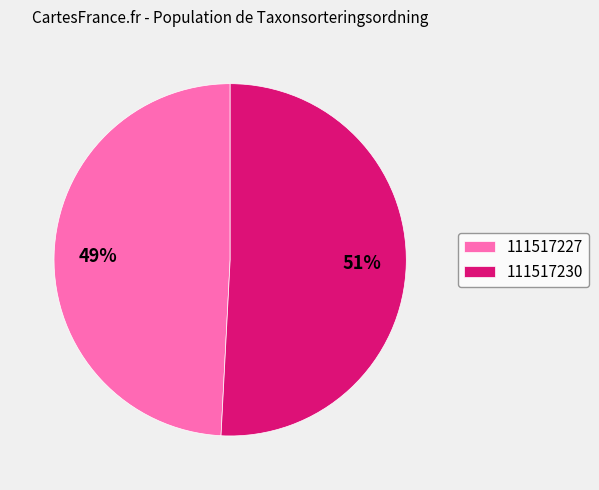

What is the largest slice in the pie chart?

111517230